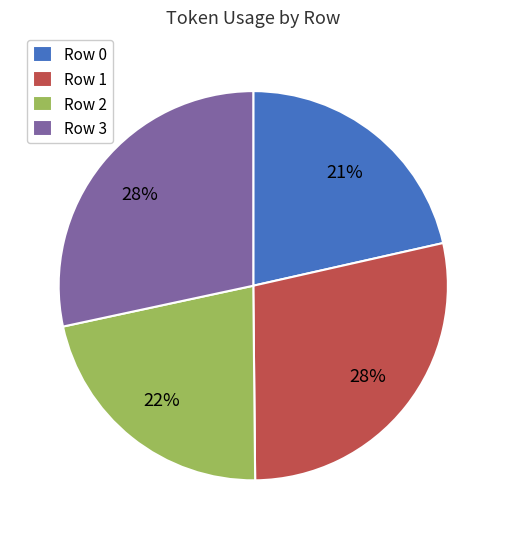

Count the number of slices in the pie.

4